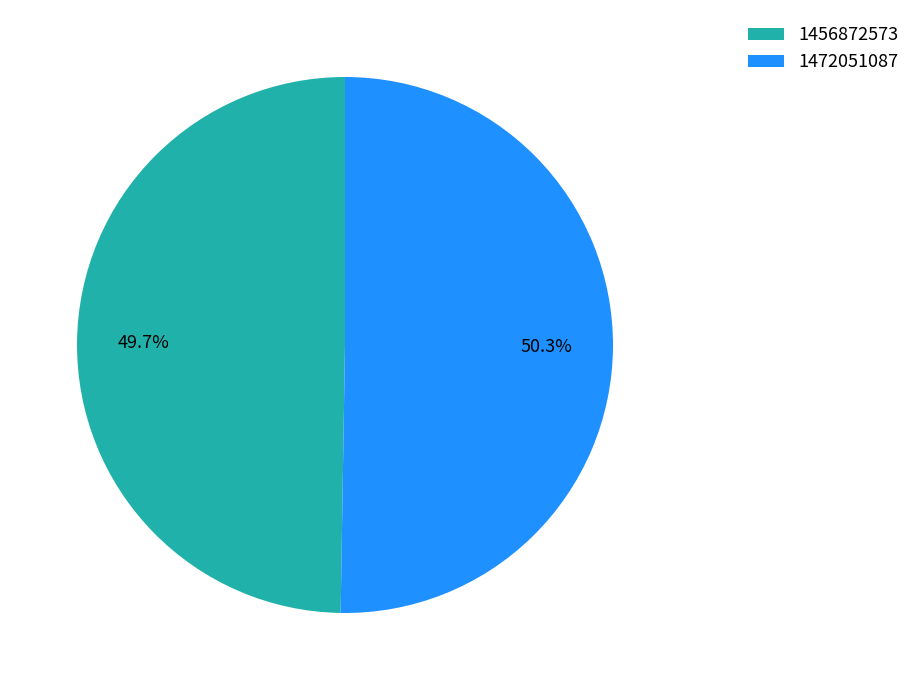

What is the largest slice in the pie chart?

1472051087